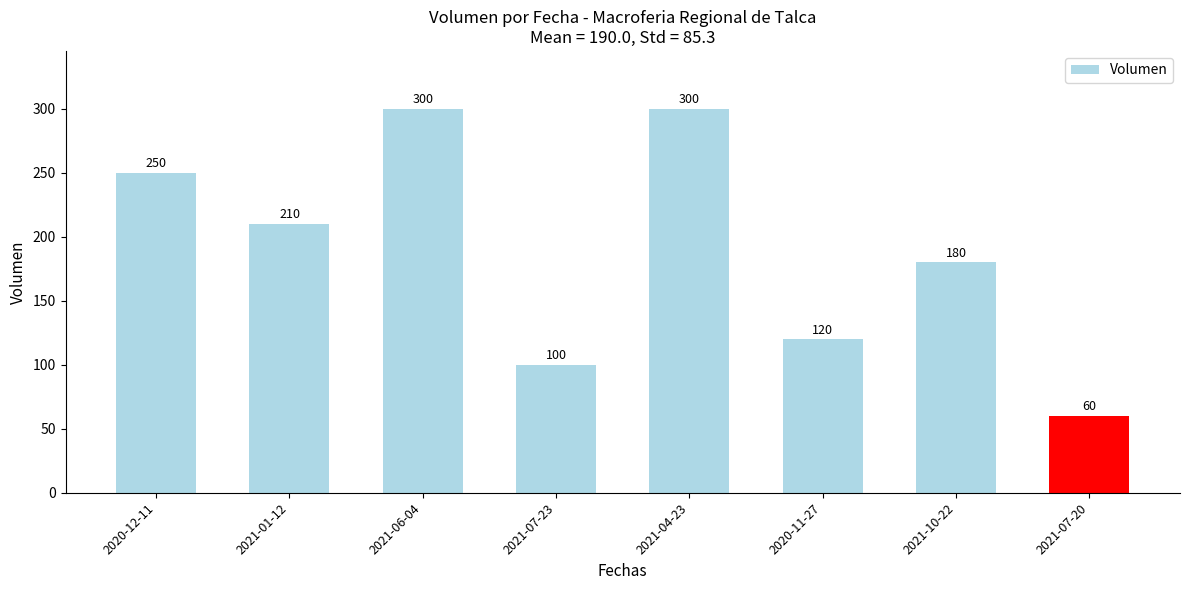

The value at 2020-11-27 is 196. True or false?

False